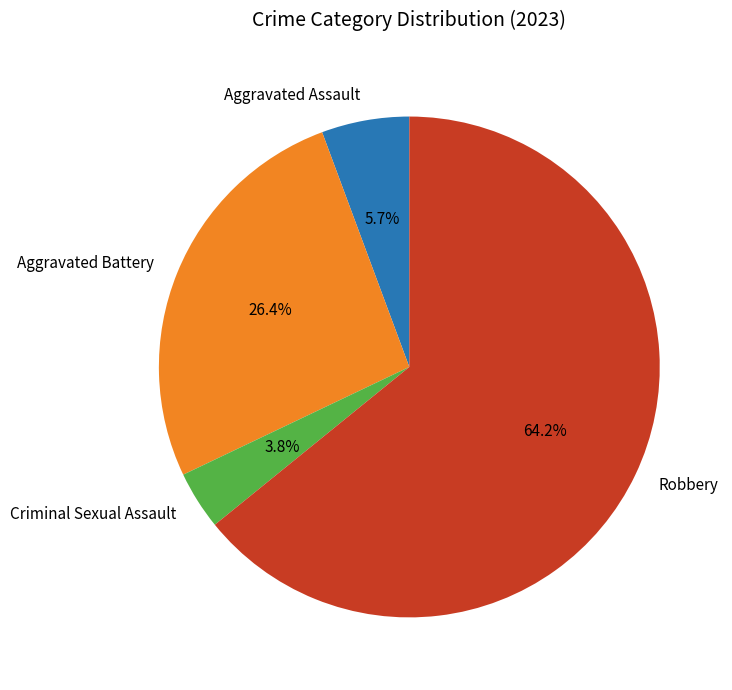

Is there any slice that represents more than half of the pie?

Yes